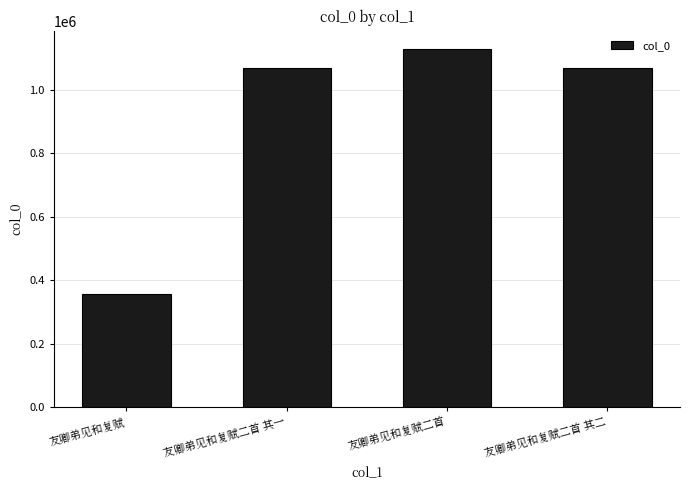

Read the value at 友卿弟见和复赋二首 其二.

1066913